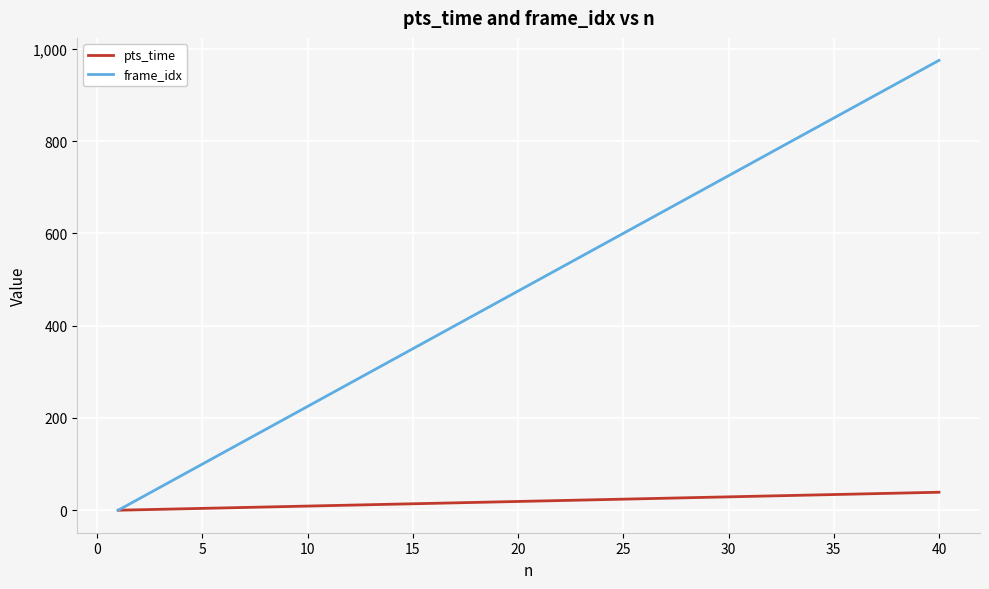

What is the sum of all frame_idx values?

19500